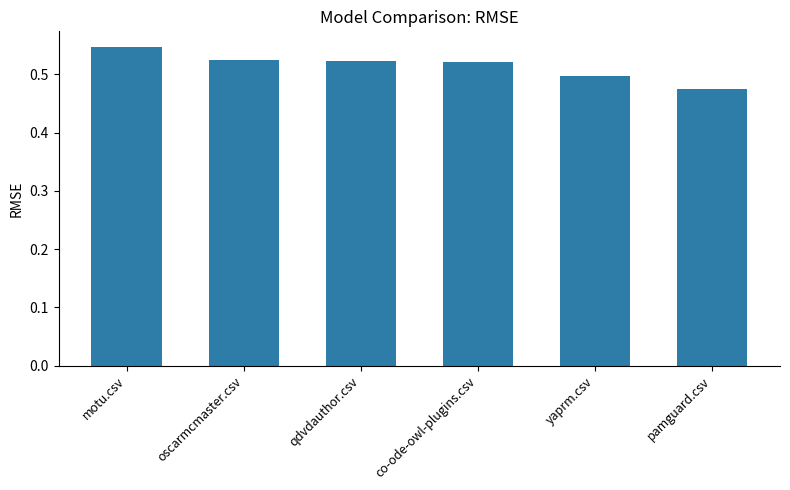

Which category has the lowest value across all series?

pamguard.csv